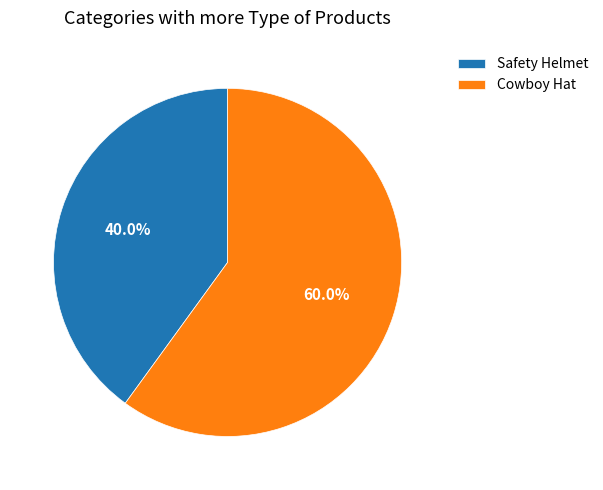

Approximately how many times larger is the value at Safety Helmet compared to Cowboy Hat?

0.7